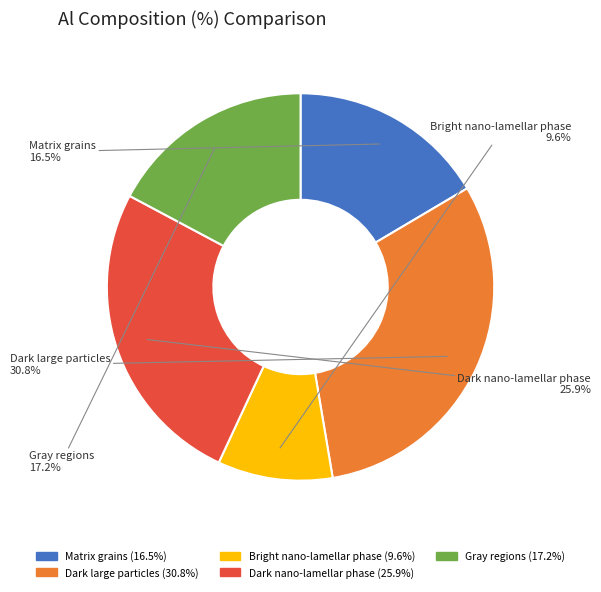

Rank the categories by value from highest to lowest.

Dark large particles, Dark nano-lamellar phase, Gray regions, Matrix grains, Bright nano-lamellar phase